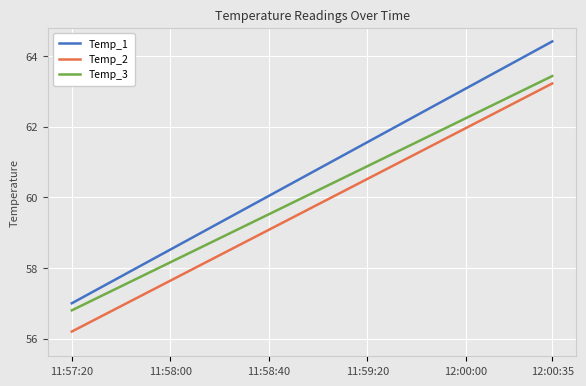

What is the lowest value of the Temp_2 series?

56.2